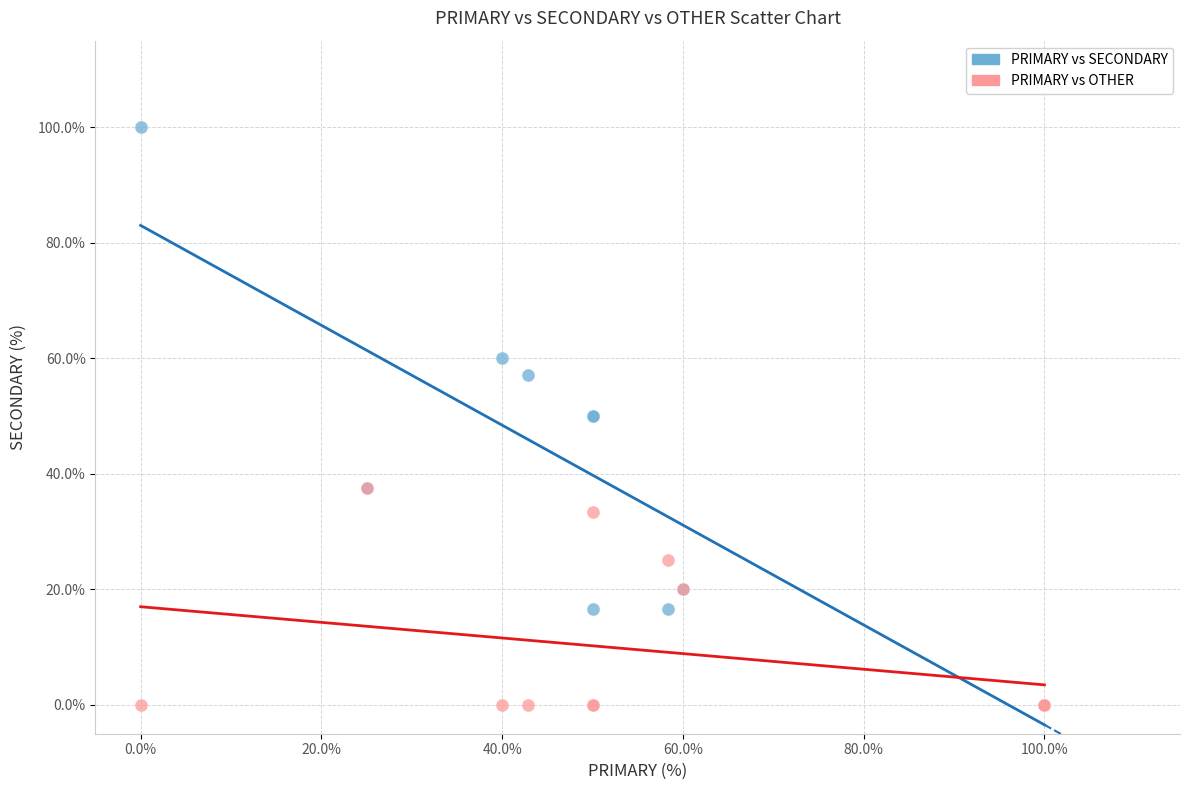

Which series reaches the maximum Y coordinate?

PRIMARY vs SECONDARY